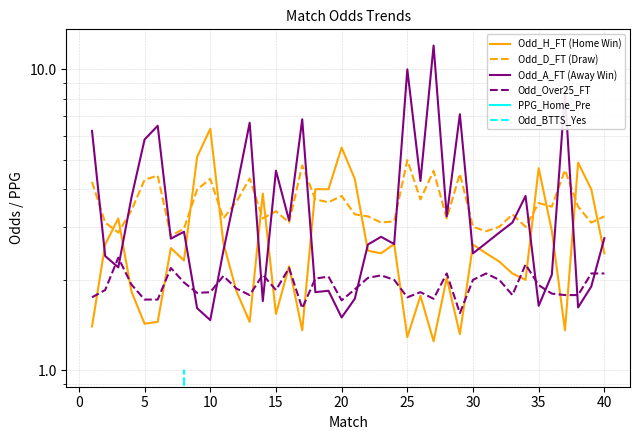

Rank the series by their maximum value, from highest to lowest.

Odd_A_FT (Away Win), Odd_H_FT (Home Win), Odd_D_FT (Draw), Odd_Over25_FT, Odd_BTTS_Yes, PPG_Home_Pre